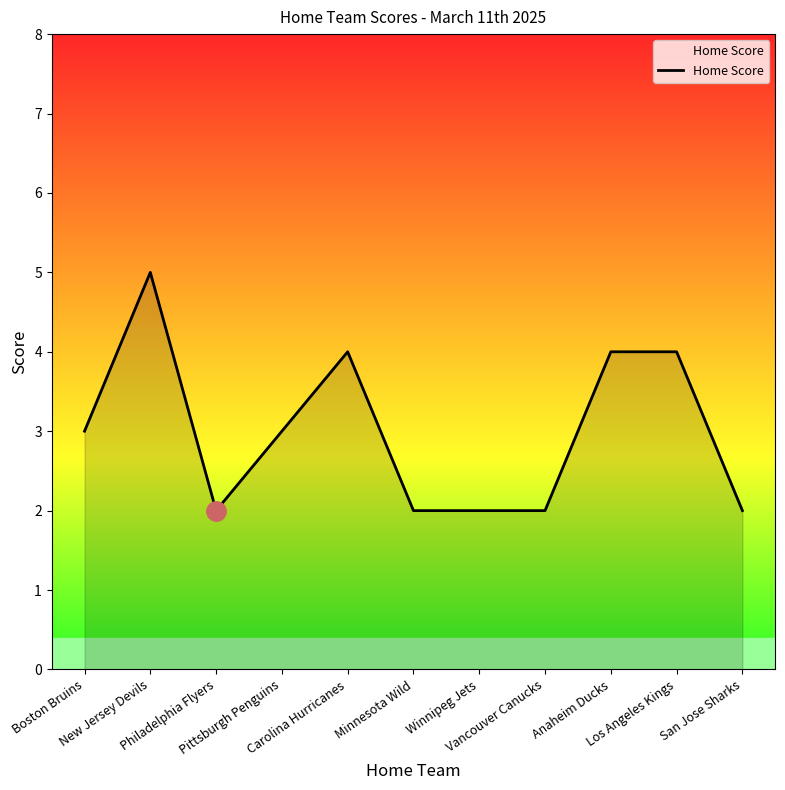

What is the greatest value displayed?

5